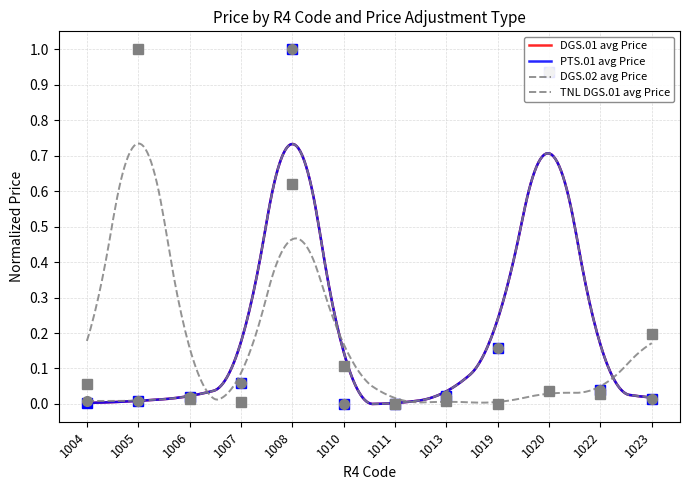

True or false: PTS.01 avg Price has a value of 0.1 at 1019.

False